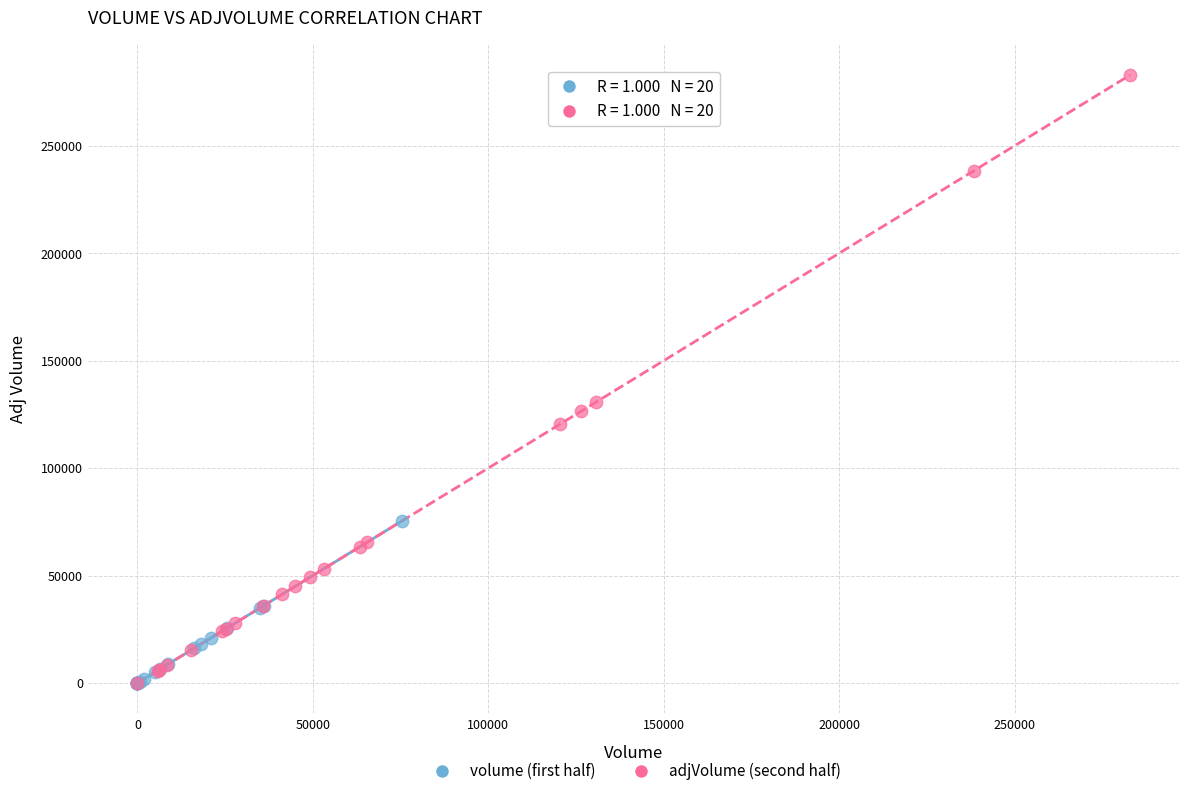

Which series has the widest spread of Y values?

adjVolume (second half)